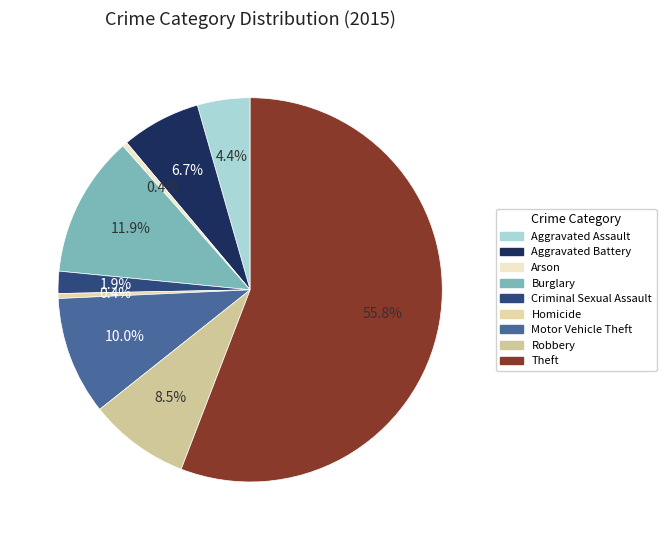

To the nearest percent, what is the difference between the Motor Vehicle Theft and Burglary slice percentages?

2%